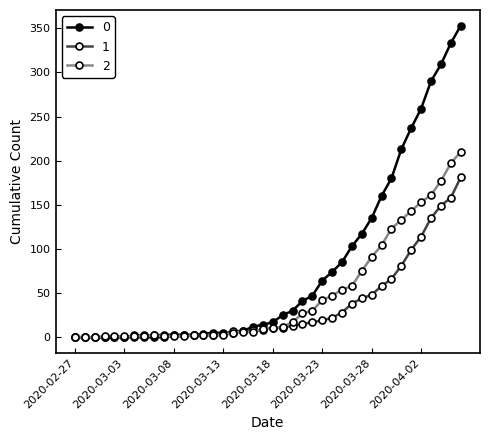

What is the greatest value displayed?

353